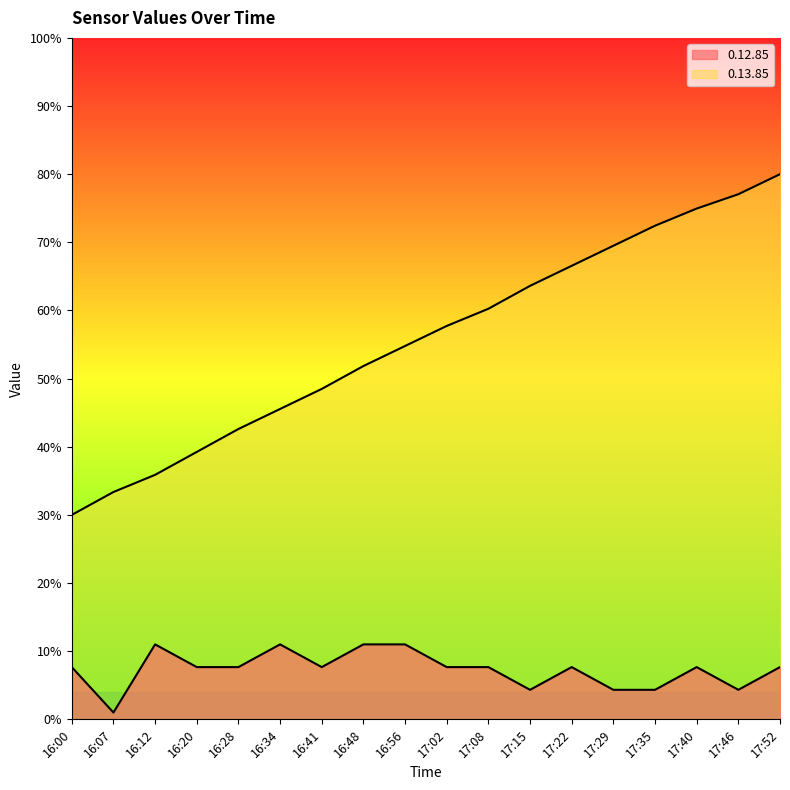

At which category does the chart reach its minimum across all series?

16:07